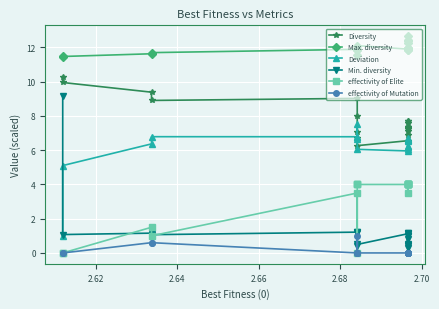

True or false: Max. diversity and effectivity of Elite intersect in this chart.

False